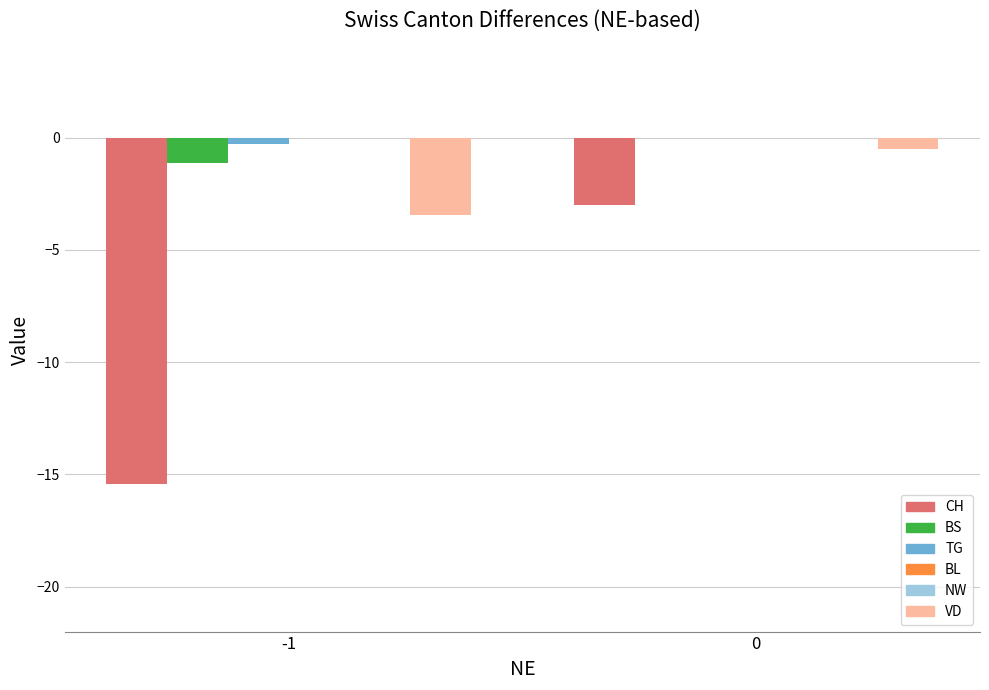

Count the number of data series in this chart.

6